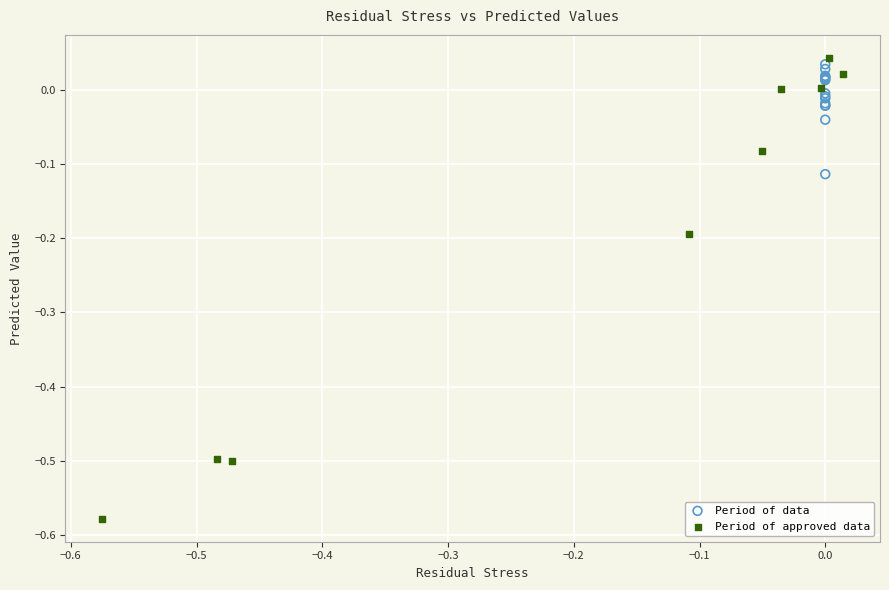

Which series contains the lowest Y value?

Period of approved data